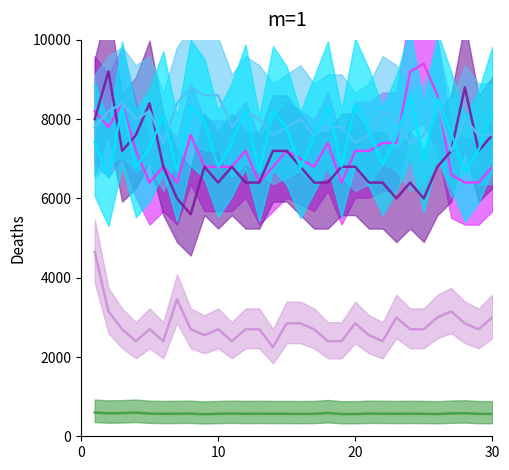

Reading right to left, list all the values displayed in this chart.

Extraction CPU: 30=6800.0	29=6400.0	28=6400.0	27=6600.0	26=8600.0	25=9400.0	24=9200.0	23=7400.0	22=7400.0	21=7200.0	20=7200.0	19=6400.0	18=7400.0	17=6800.0	16=7000.0	15=7200.0	14=6800.0	13=6400.0	12=7200.0	11=6800.0	10=6800.0	9=6800.0	8=7600.0	7=6400.0	6=6800.0	5=6400.0	4=7200.0	3=8400.0	2=7800.0	1=8200.0
Transformation CPU: 30=7600.0	29=7200.0	28=8800.0	27=7200.0	26=6800.0	25=6000.0	24=6400.0	23=6000.0	22=6400.0	21=6400.0	20=6800.0	19=6800.0	18=6400.0	17=6400.0	16=6800.0	15=7200.0	14=7200.0	13=6400.0	12=6400.0	11=6800.0	10=6400.0	9=6800.0	8=5600.0	7=6000.0	6=6800.0	5=8400.0	4=7600.0	3=7200.0	2=9200.0	1=8000.0
Transformation cuDF CPU: 30=3000.0	29=2700.0	28=2850.0	27=3150.0	26=3000.0	25=2700.0	24=2700.0	23=3000.0	22=2400.0	21=2550.0	20=2850.0	19=2400.0	18=2400.0	17=2700.0	16=2850.0	15=2850.0	14=2250.0	13=2700.0	12=2700.0	11=2400.0	10=2700.0	9=2550.0	8=2700.0	7=3450.0	6=2400.0	5=2700.0	4=2400.0	3=2700.0	2=3150.0	1=4650.0
Loading CPU: 30=7600.0	29=7600.0	28=8000.0	27=7200.0	26=8400.0	25=7600.0	24=7400.0	23=8000.0	22=8200.0	21=7600.0	20=7400.0	19=7800.0	18=7800.0	17=7600.0	16=8000.0	15=7800.0	14=7600.0	13=8000.0	12=8200.0	11=7800.0	10=8600.0	9=8600.0	8=8800.0	7=8400.0	6=7400.0	5=8200.0	4=8000.0	3=8400.0	2=8200.0	1=7800.0
Extraction Time: 30=8195.0	29=7230.0	28=6670.0	27=7645.0	26=8515.0	25=6950.0	24=8575.0	23=7570.0	22=6865.0	21=7710.0	20=8375.0	19=6805.0	18=8315.0	17=7535.0	16=6765.0	15=7765.0	14=8210.0	13=6675.0	12=8245.0	11=7410.0	10=6795.0	9=7930.0	8=8340.0	7=6675.0	6=8100.0	5=7275.0	4=6795.0	3=8315.0	2=6535.0	1=7420.0
Transformation Time: 30=564.0	29=564.0	28=582.0	27=576.0	26=561.0	25=567.0	24=570.0	23=567.0	22=570.0	21=573.0	20=561.0	19=561.0	18=588.0	17=567.0	16=564.0	15=567.0	14=567.0	13=570.0	12=567.0	11=573.0	10=567.0	9=555.0	8=573.0	7=570.0	6=567.0	5=573.0	4=597.0	3=585.0	2=579.0	1=597.0